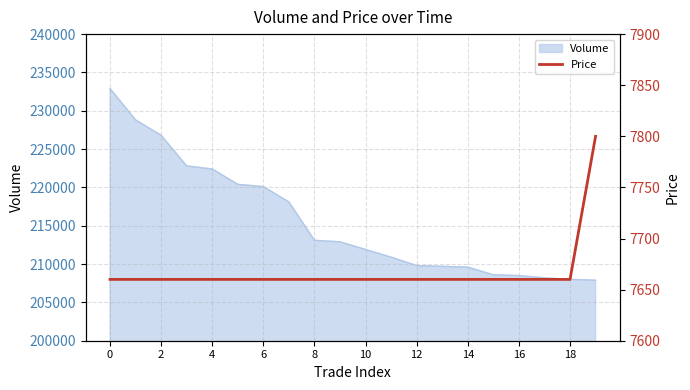

What is the highest value of the Volume series?

232900